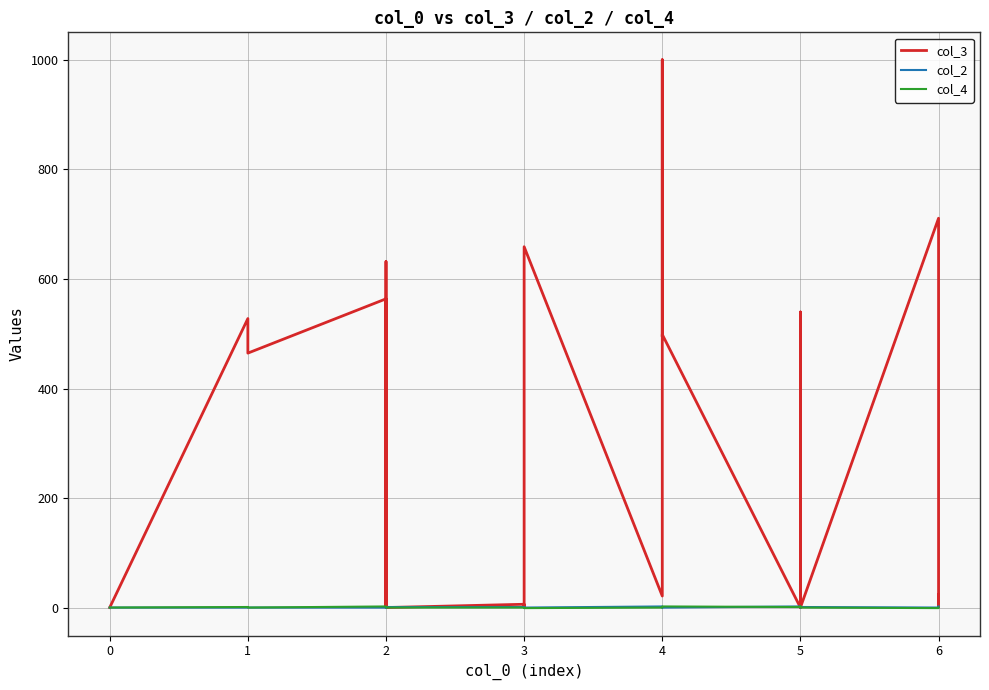

What is the difference between the maximum and minimum values in the col_2 series?

2